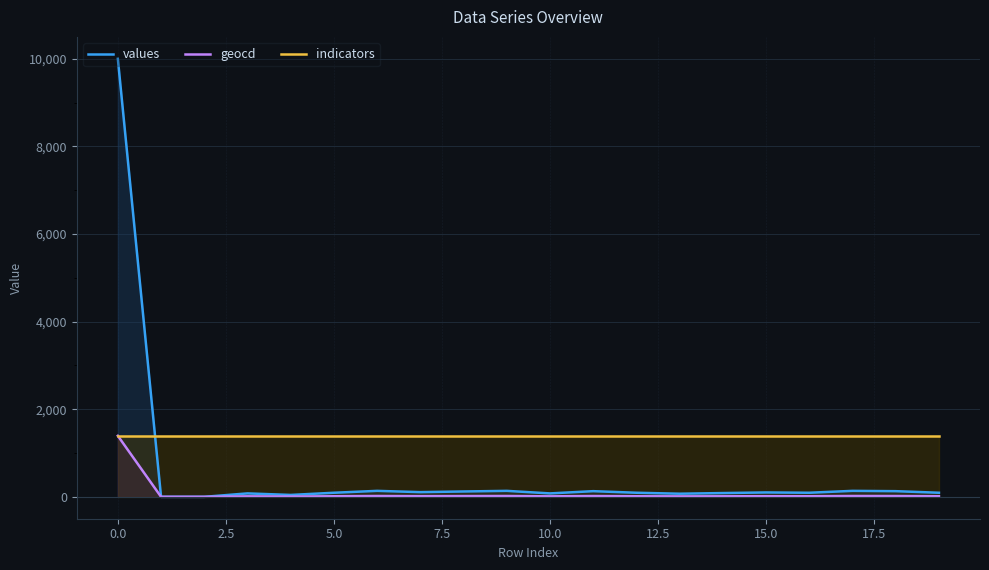

Rank the series by their average value, from lowest to highest.

geocd, values, indicators